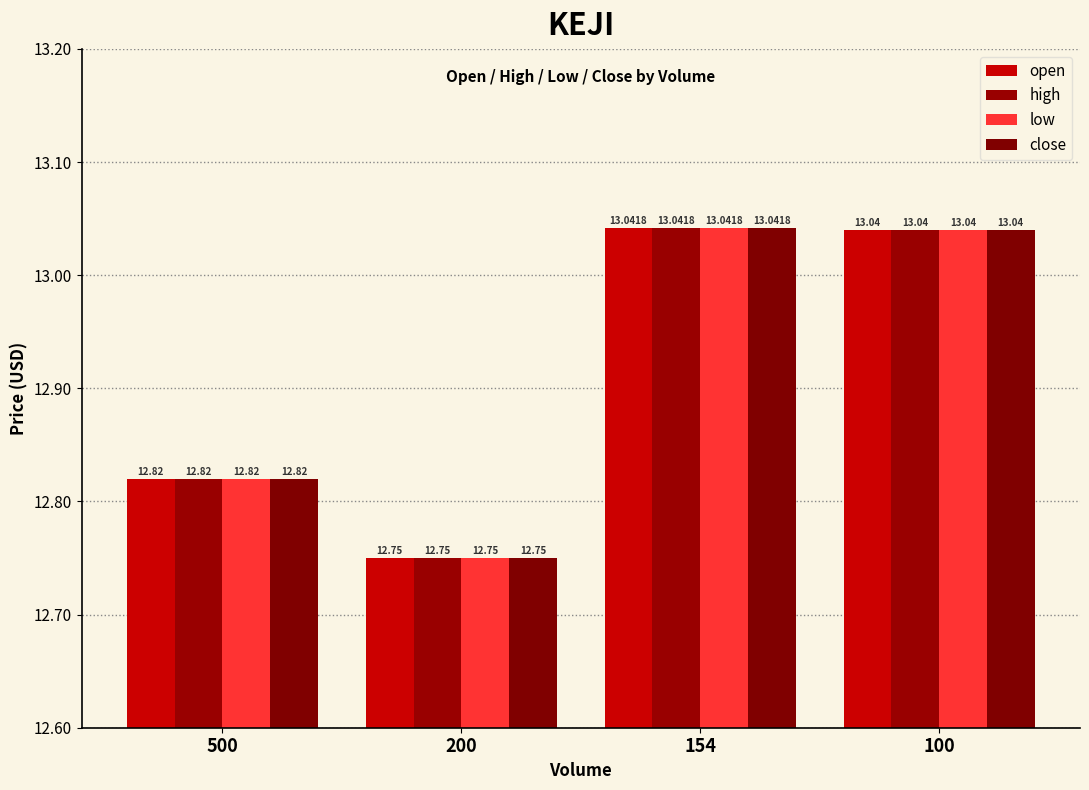

What is the sum of all high values?

51.7